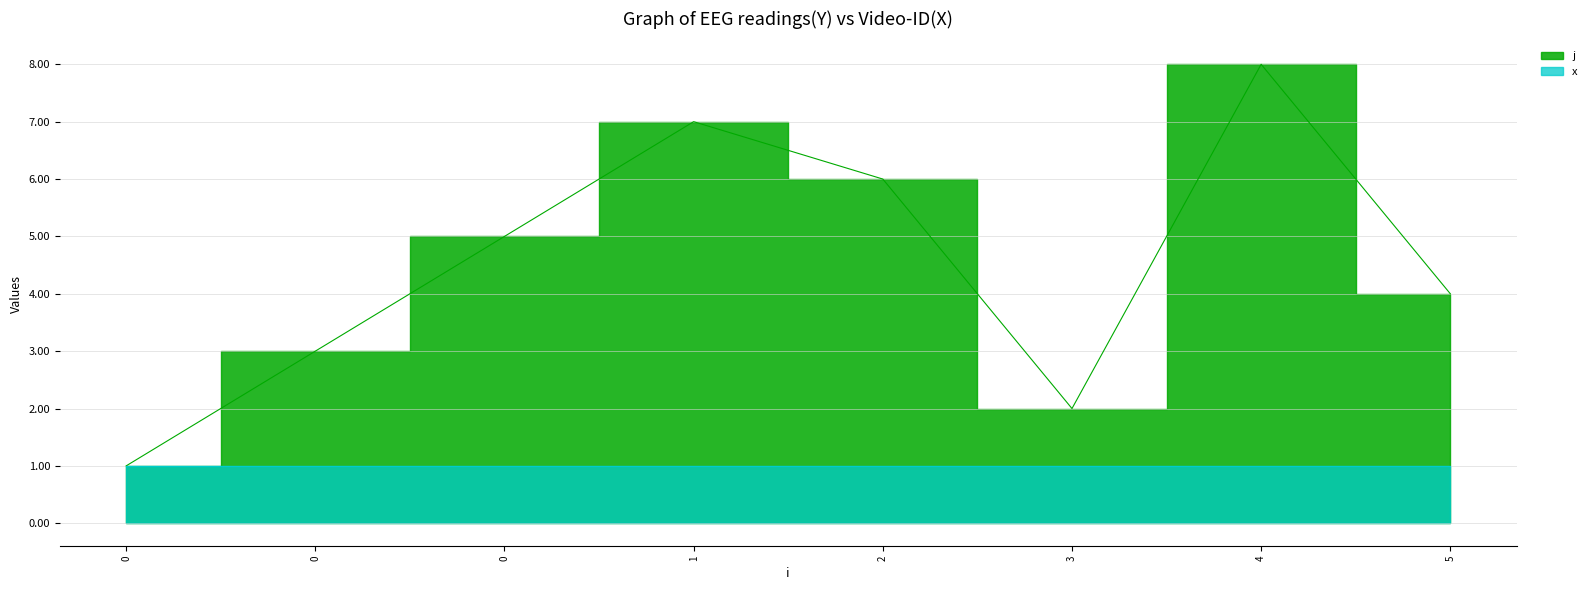

List the labels in order of value, largest first.

4, 1, 2, 0, 5, 0, 3, 0